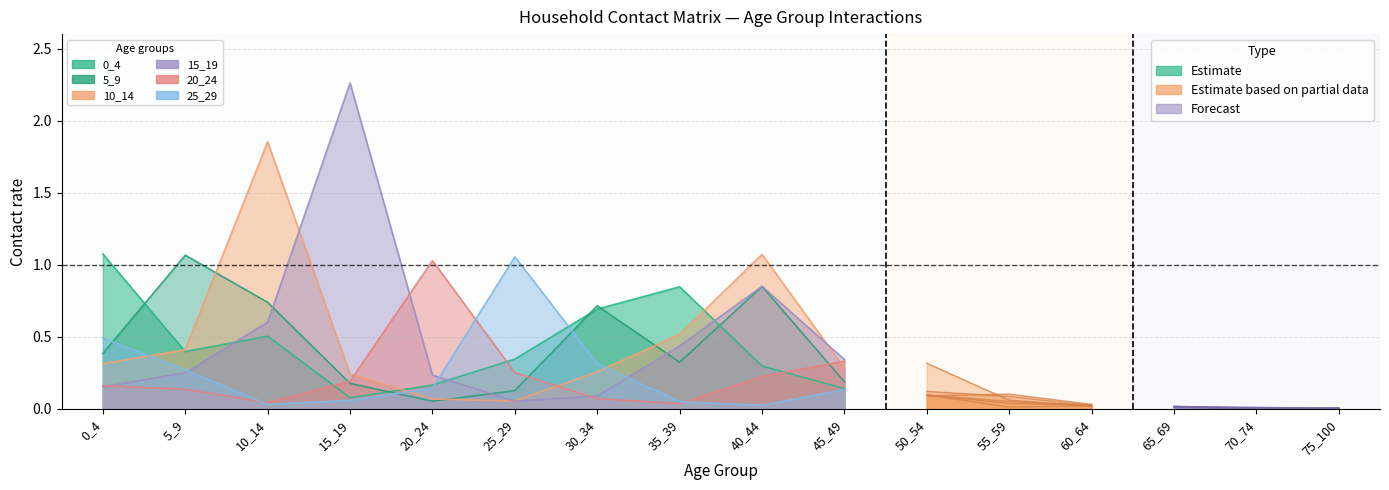

True or false: 25_29 and 15_19 intersect in this chart.

True